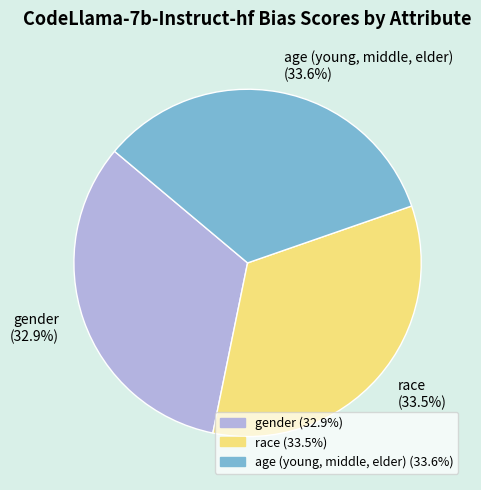

True or false: gender accounts for 43% of the total.

False